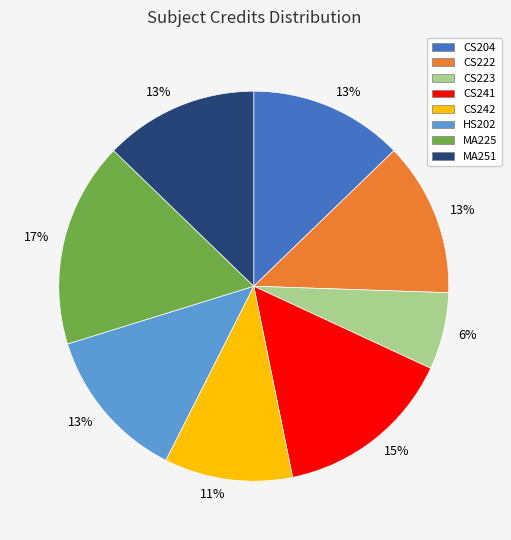

Which slice is the smallest?

CS223